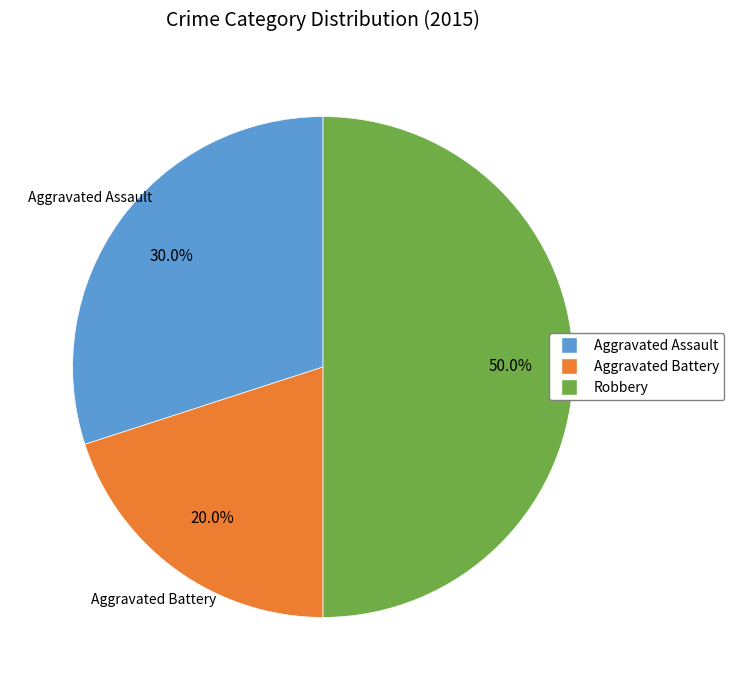

What percentage is the Robbery slice, to the nearest percent?

50%